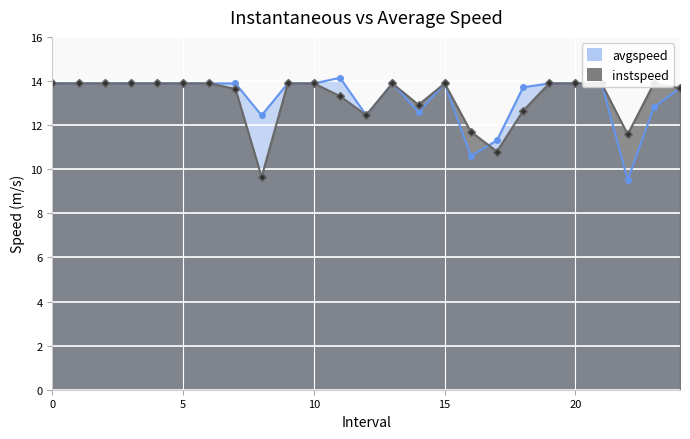

Between 18 and 23, which series saw the biggest shift?

instspeed